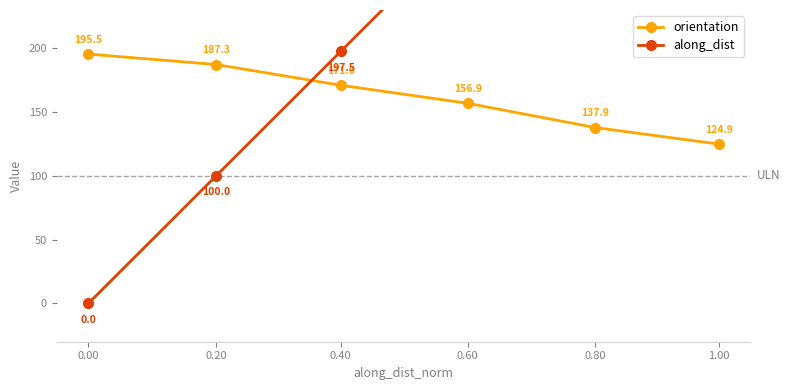

What is the sum of the orientation values at 0.20 and 0.00?

382.7